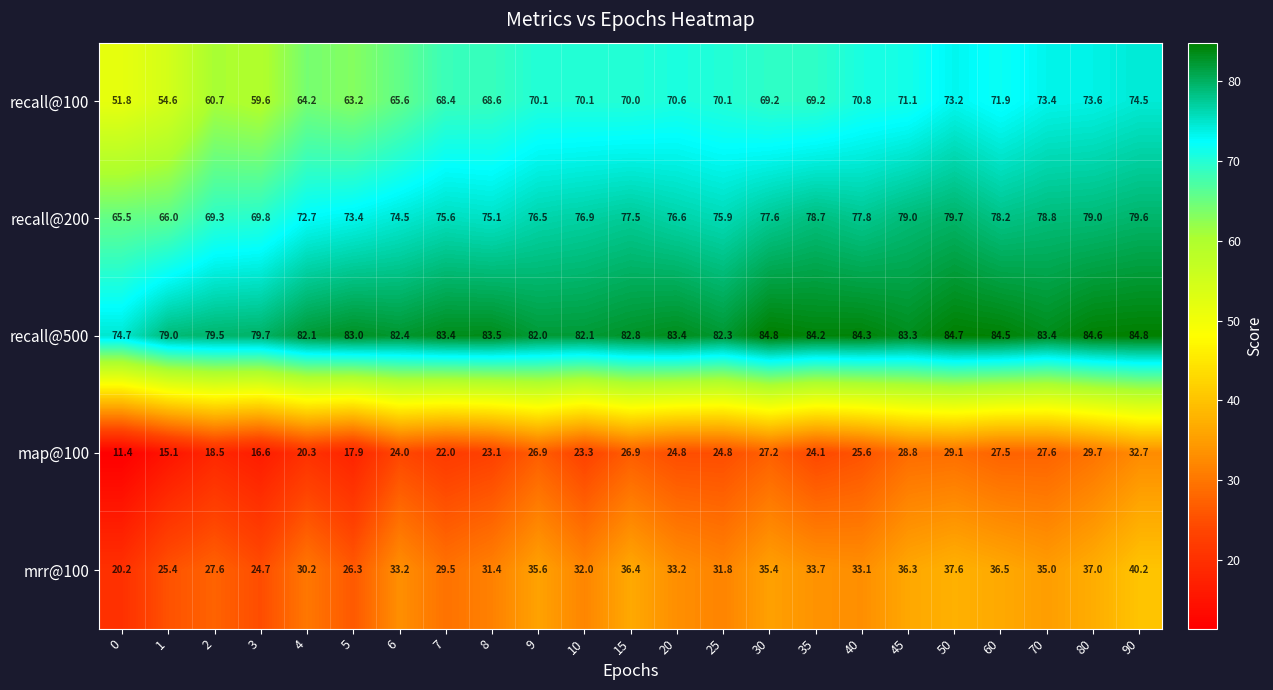

The recall@200 series shows 72.7 at 4. True or false?

True